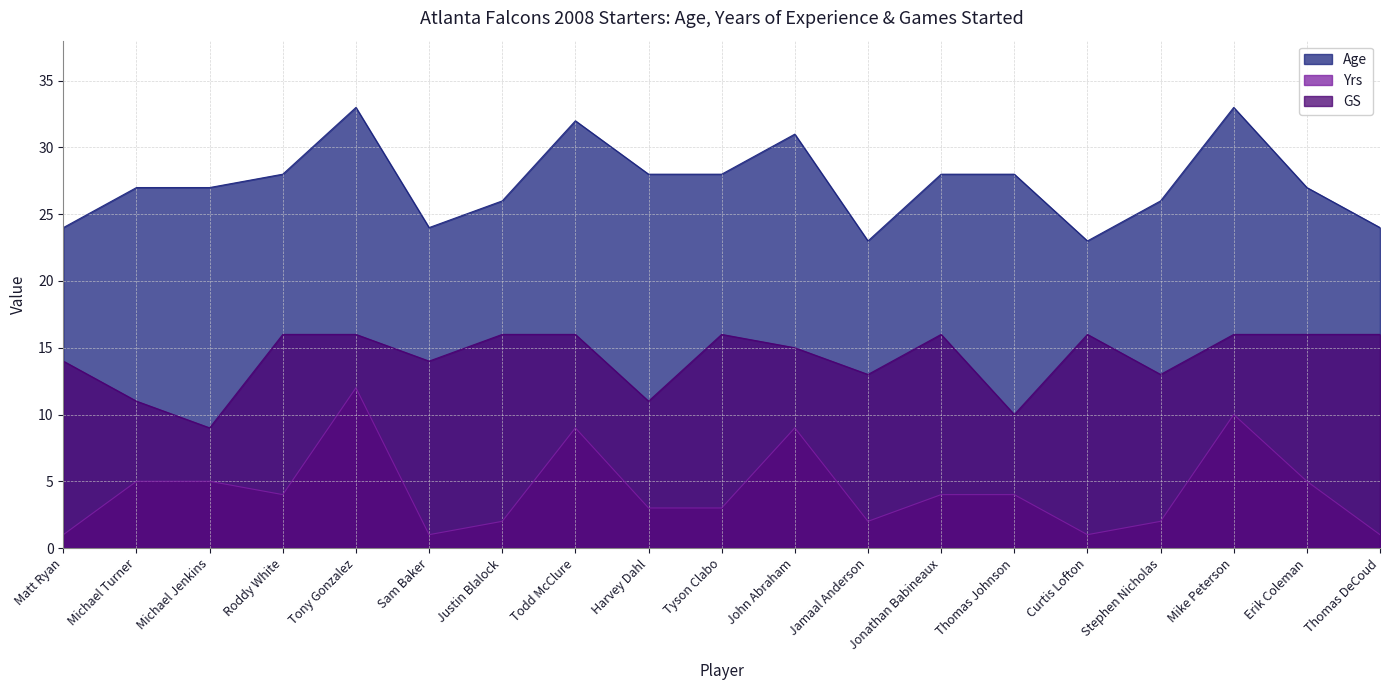

Between Todd McClure and Tyson Clabo, which series saw the biggest shift?

Yrs